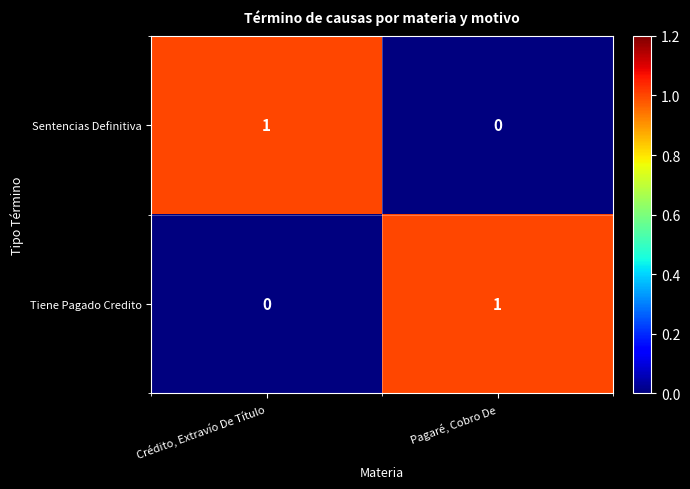

Which category has the highest value in the Sentencias Definitiva series?

Crédito, Extravío De Título